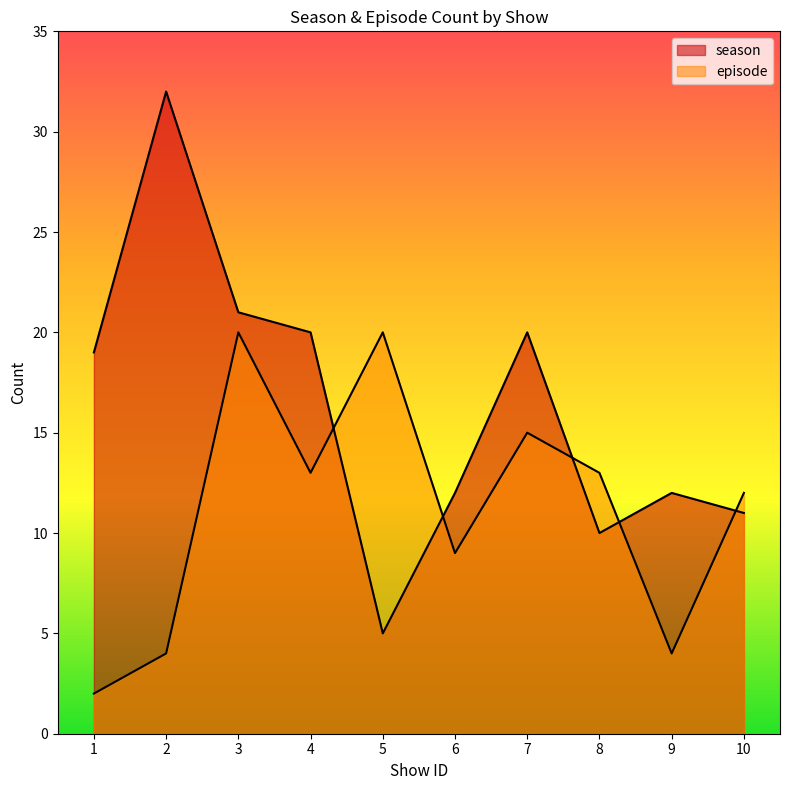

Rank the series by their maximum value, from lowest to highest.

episode, season